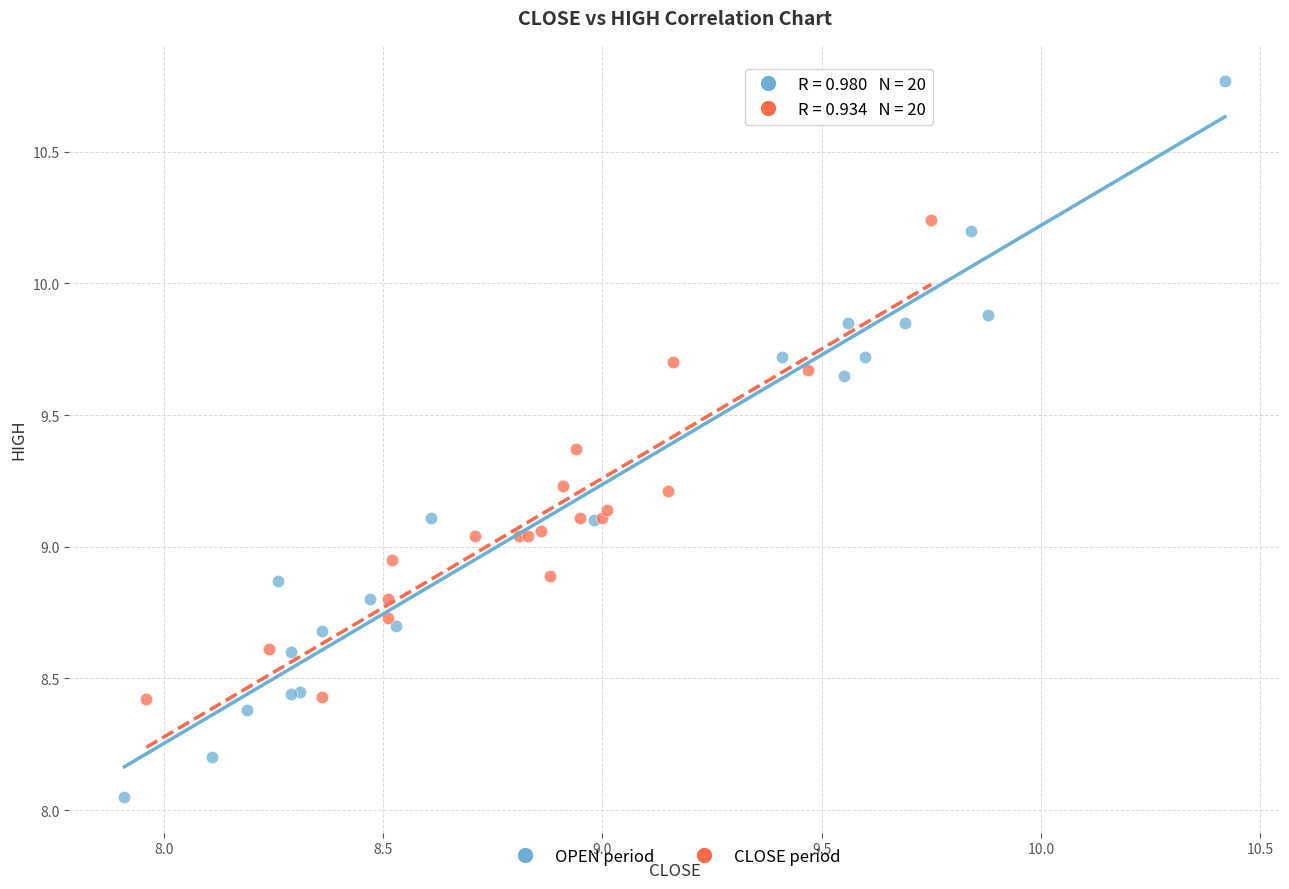

Which series has the largest Y range (max minus min)?

OPEN period